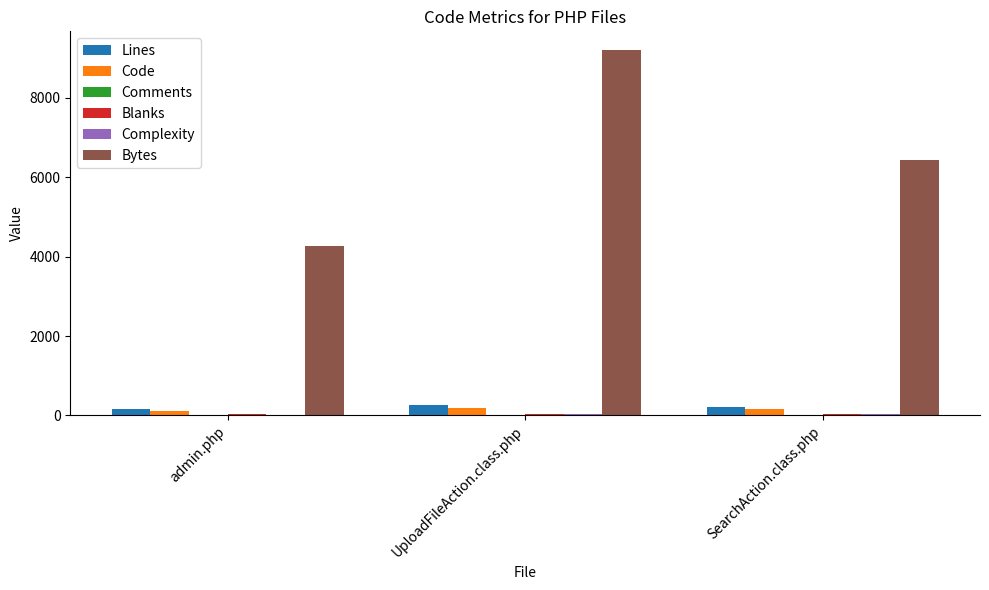

What is the maximum value shown in the chart?

9218